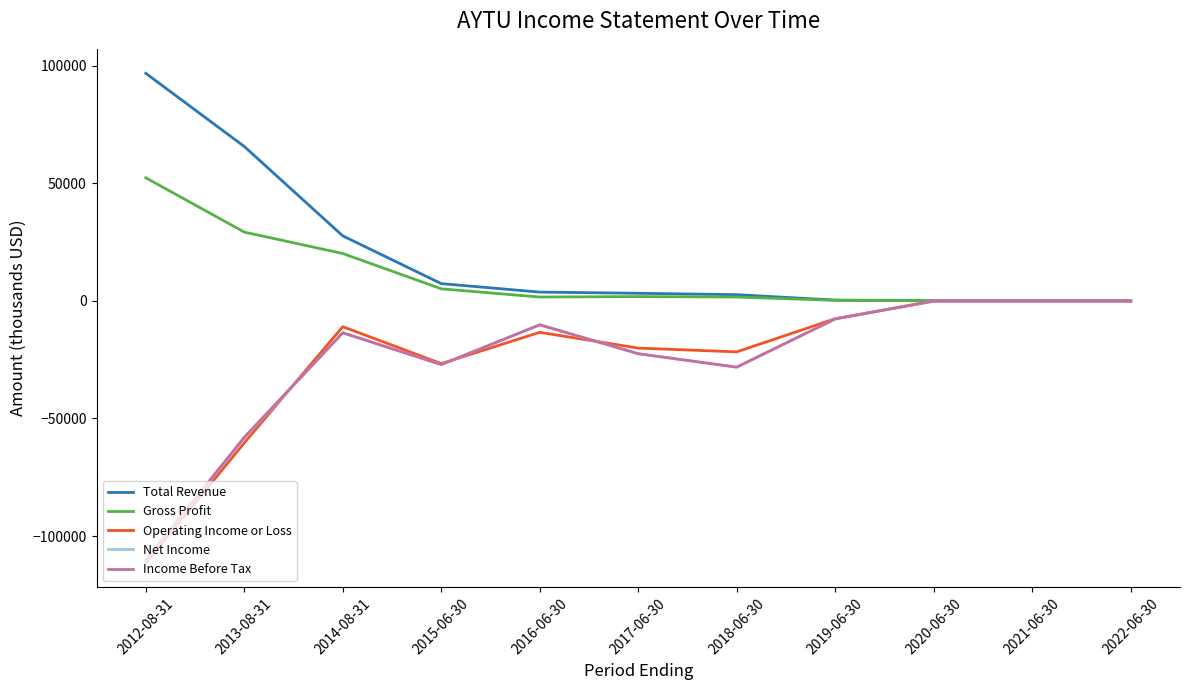

Is the value of Net Income at 2014-08-31 greater than the value of Income Before Tax at 2019-06-30?

No